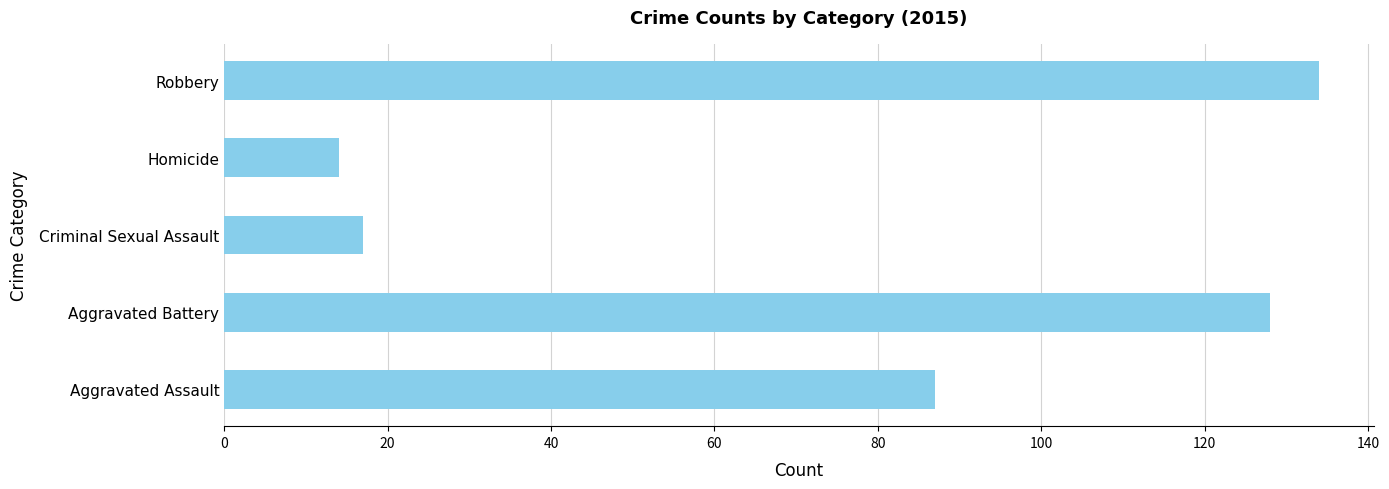

List the labels in order of value, largest first.

Robbery, Aggravated Battery, Aggravated Assault, Criminal Sexual Assault, Homicide